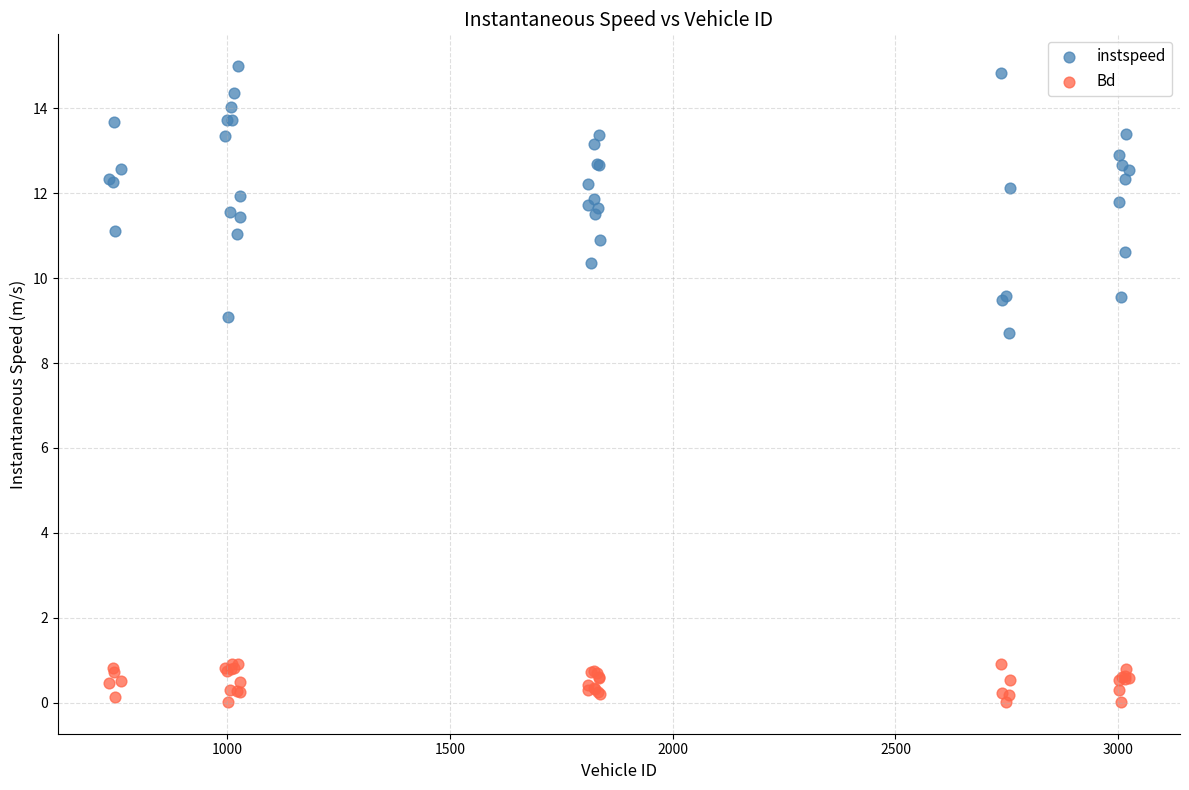

Which series has the widest spread of Y values?

instspeed